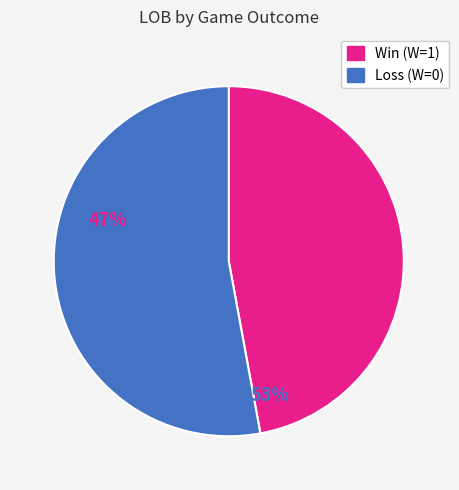

Is there any slice that represents more than half of the pie?

Yes